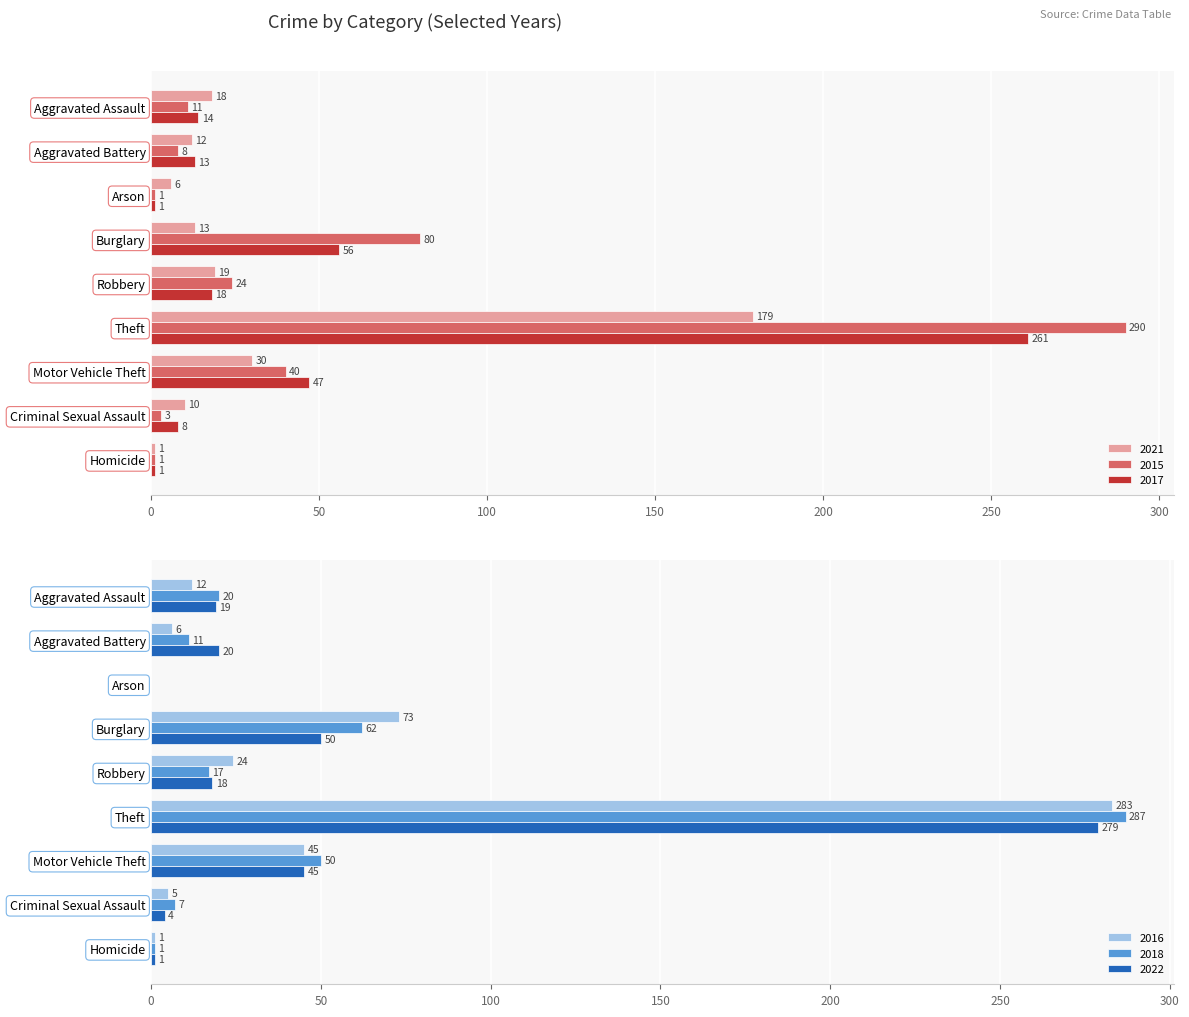

What are all the series names shown in the legend?

2021, 2015, 2017, 2016, 2018, 2022